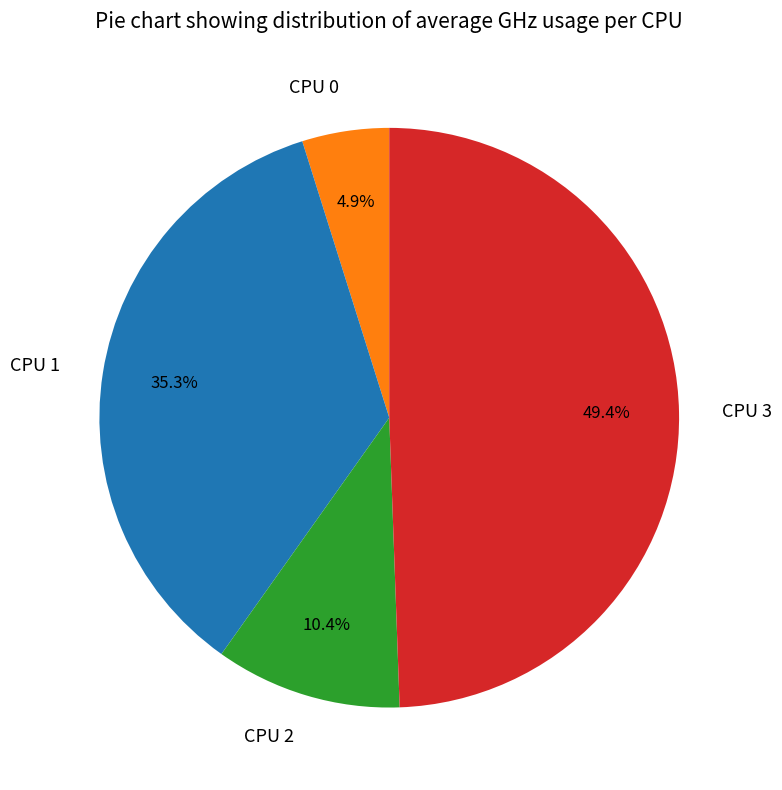

Which slice is the smallest?

CPU 0